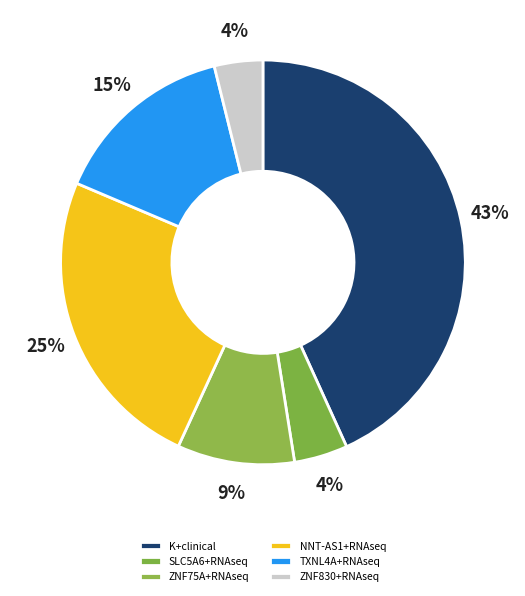

How many segments does this pie chart have?

6